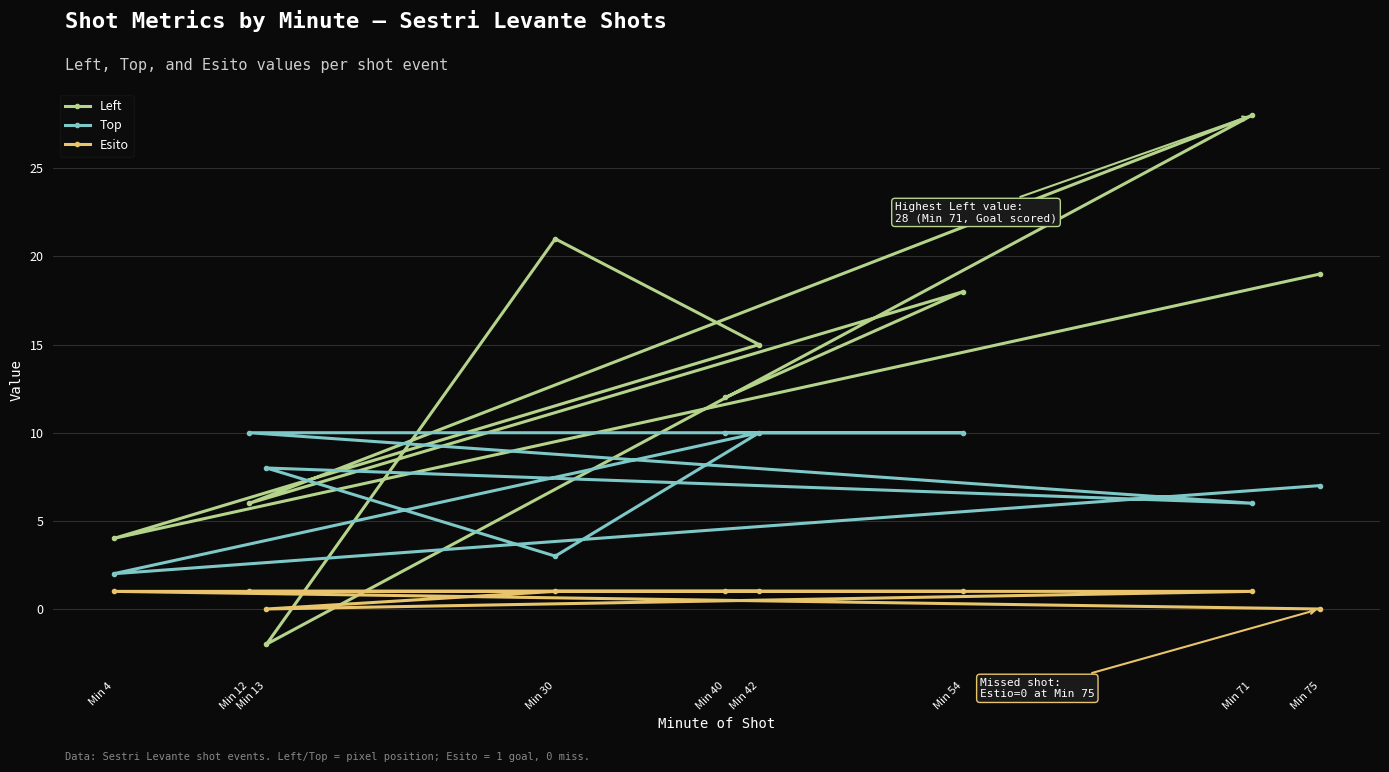

What is the average value of the Left series?

13